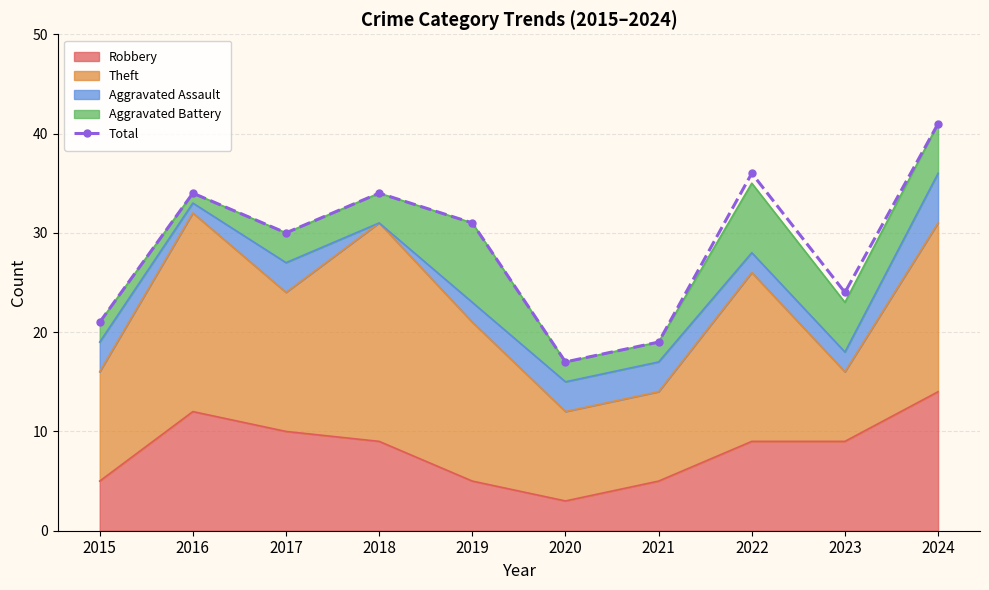

How many lines are shown in the chart?

1